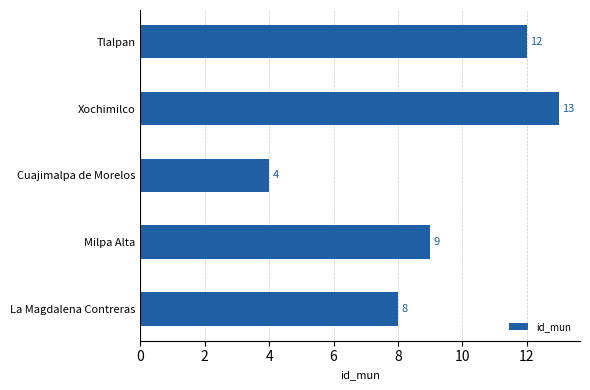

At which label is the value closest to 8?

La Magdalena Contreras